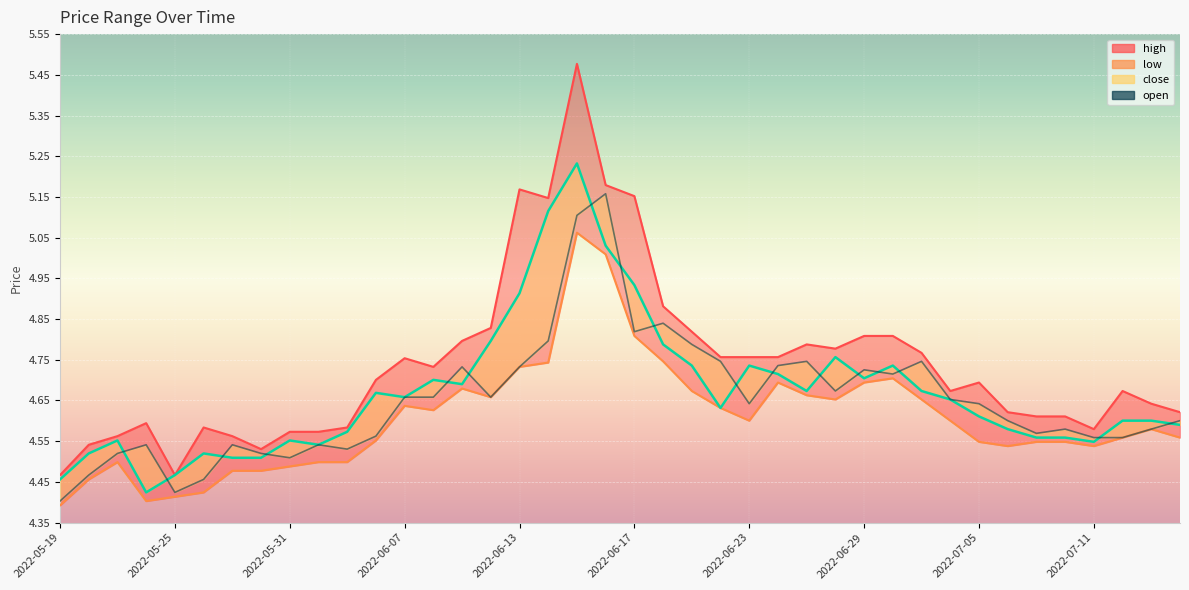

What is the difference between the low values at 36 and 14?

0.1